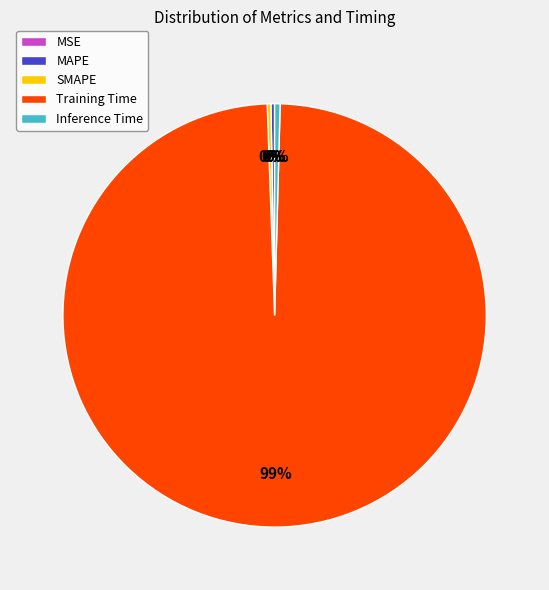

Does Training Time represent more than half of the total?

Yes